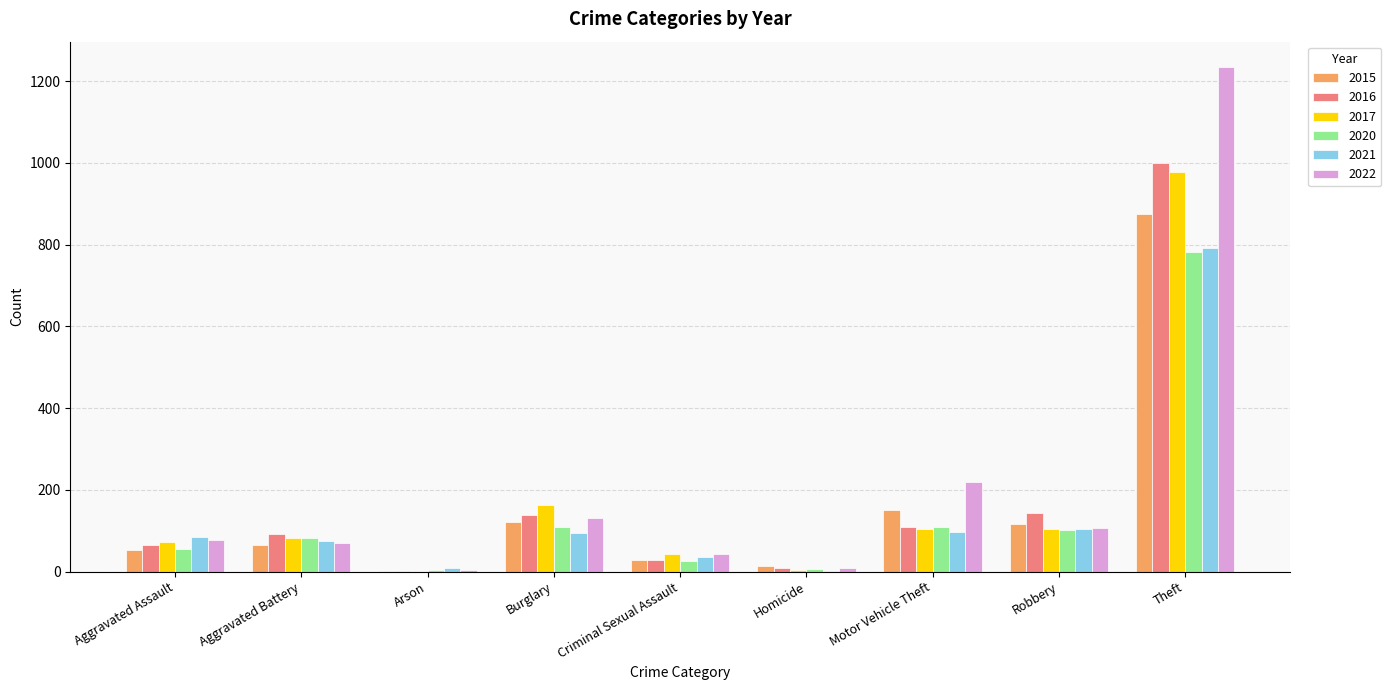

The value of 2015 at Theft is 874. True or false?

True